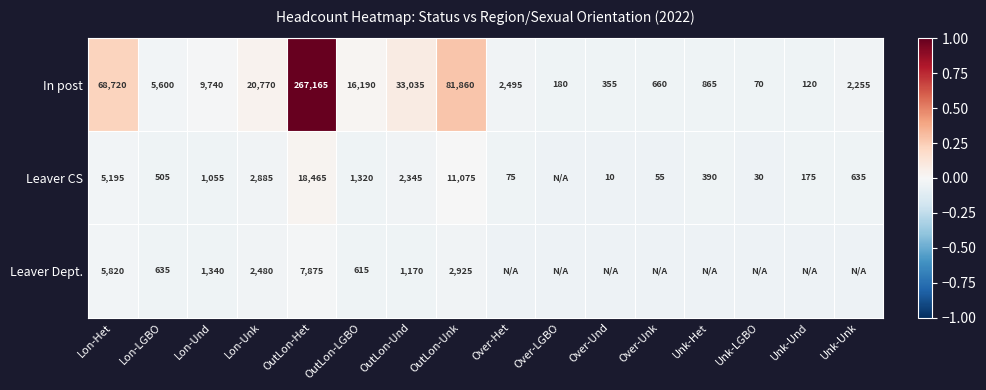

At which label does In post first exceed 5600?

Lon-Het